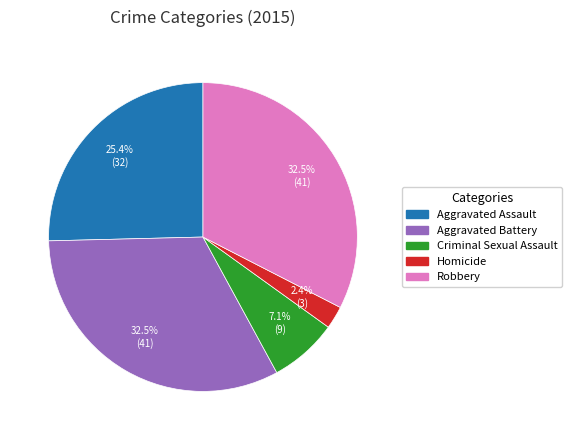

To the nearest percent, what is the difference between the largest and smallest slice percentages?

30%